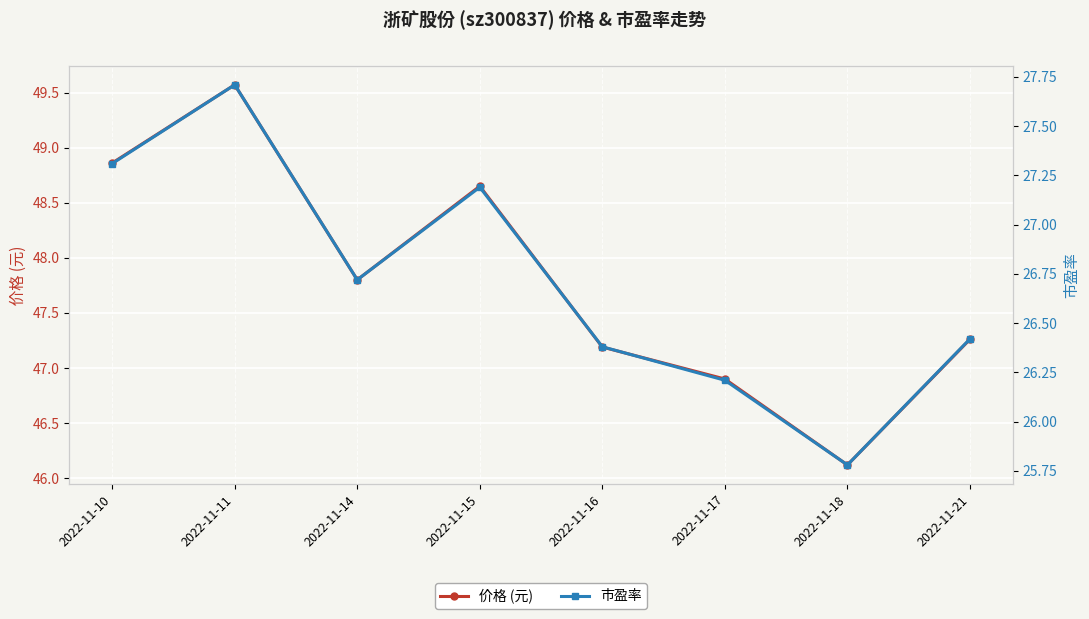

What is the maximum value for 市盈率?

27.7